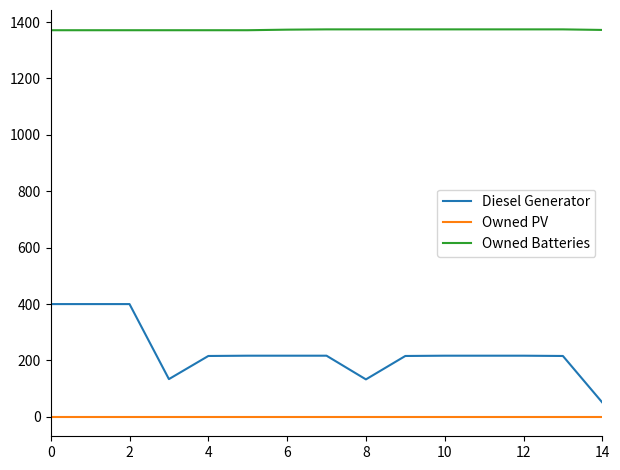

True or false: Owned PV and Diesel Generator intersect in this chart.

False